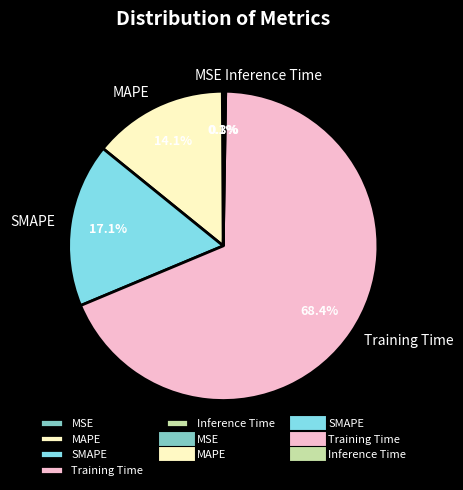

What percentage do MAPE and SMAPE together represent?

31.2%